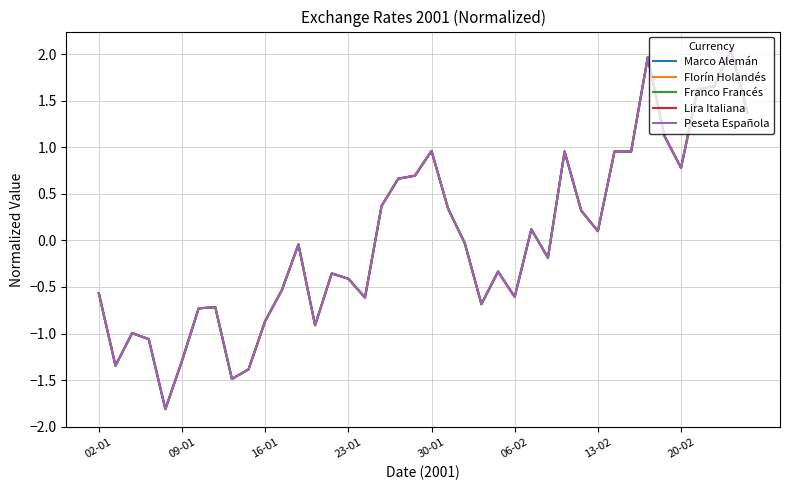

What is the minimum value for Marco Alemán?

-1.8